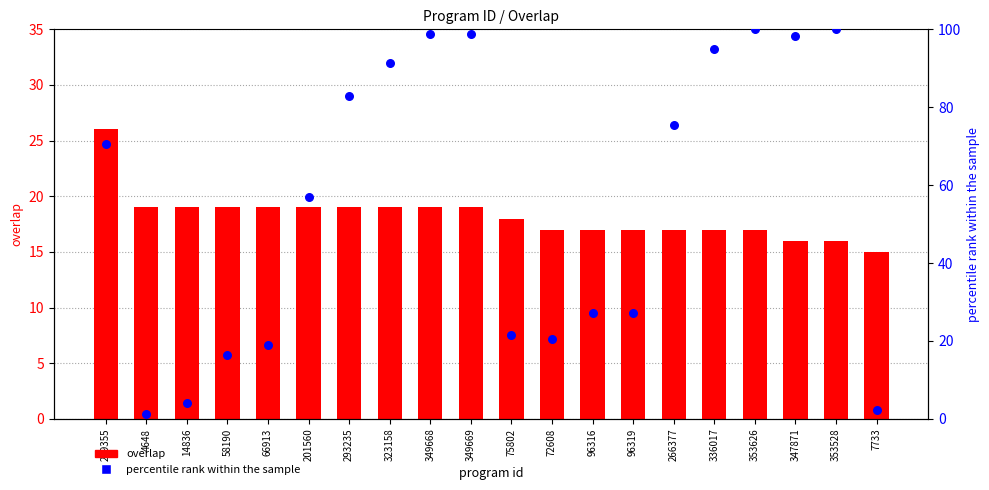

At how many categories does at least one series exceed 86?

7